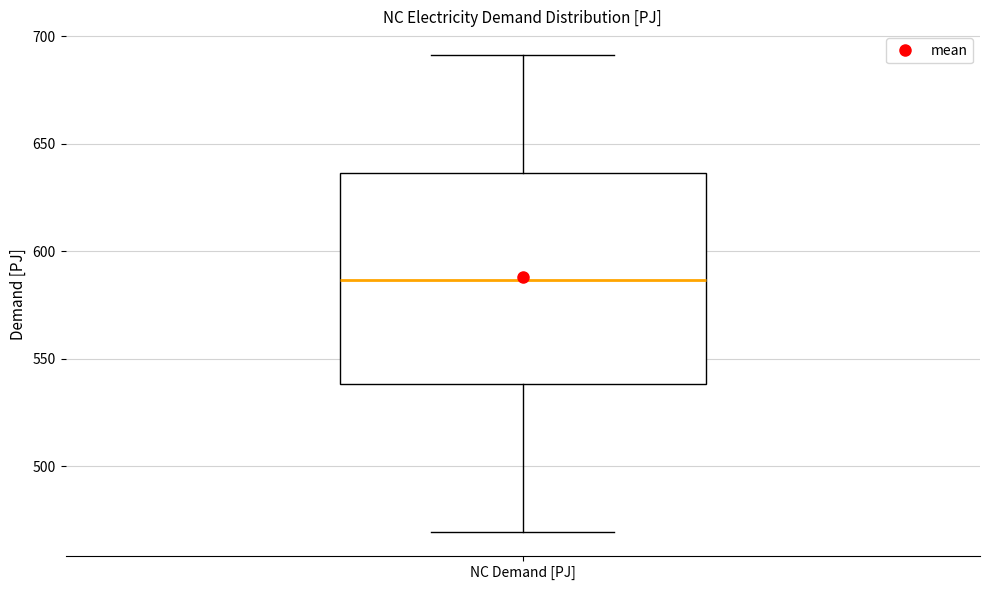

Read this box plot against the y-axis: the position of the median line, the range covered by the box, and the ends of both whiskers. The values are not printed on the chart, so give them approximately, as read against the axis.

median 585, box 540 to 635, whiskers 470 to 690